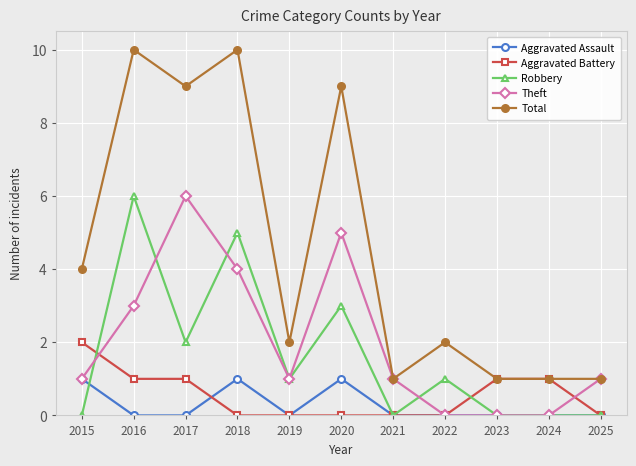

Is the value of Aggravated Assault at 2019 greater than the value of Robbery at 2017?

No